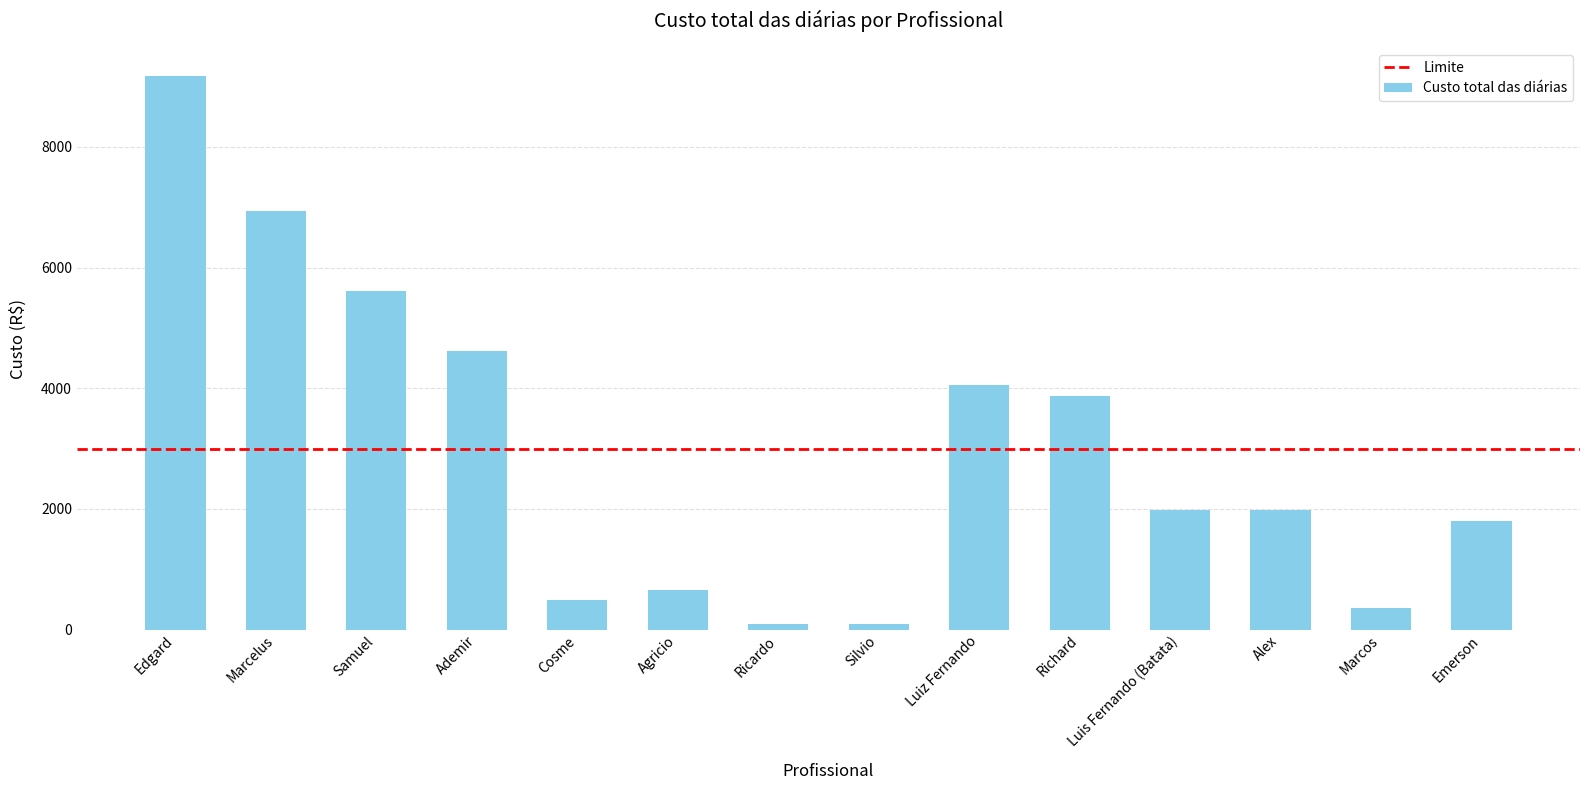

Reading left to right, what are all the values shown in this chart?

9180	6930	5610	4620	495	660	90	90	4050	3870	1990	1990	360	1800